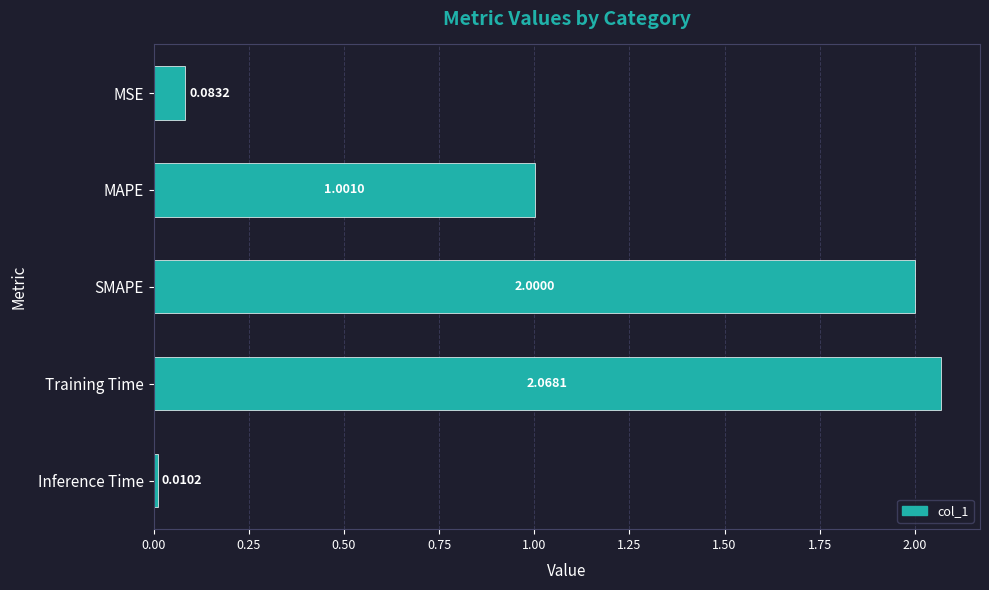

List the labels in order of value, largest first.

Training Time, SMAPE, MAPE, MSE, Inference Time